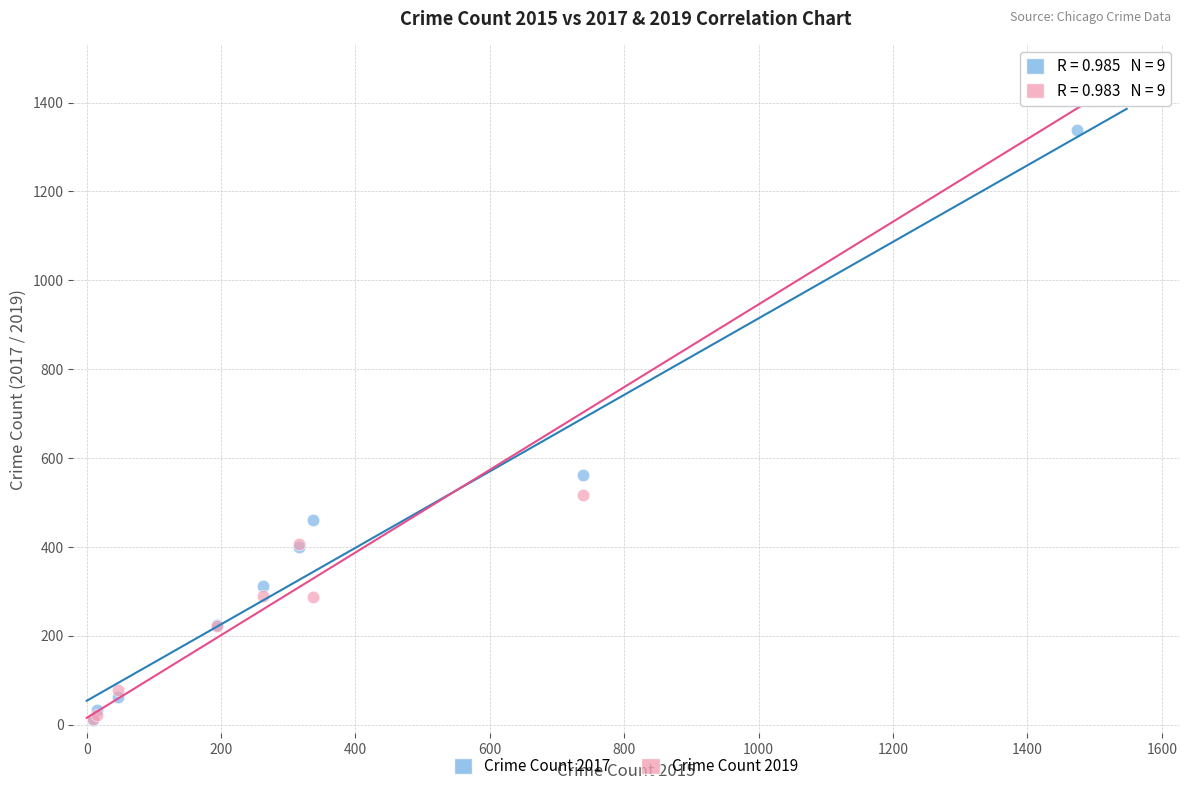

Across all series, what Y value is closest to 734?

562